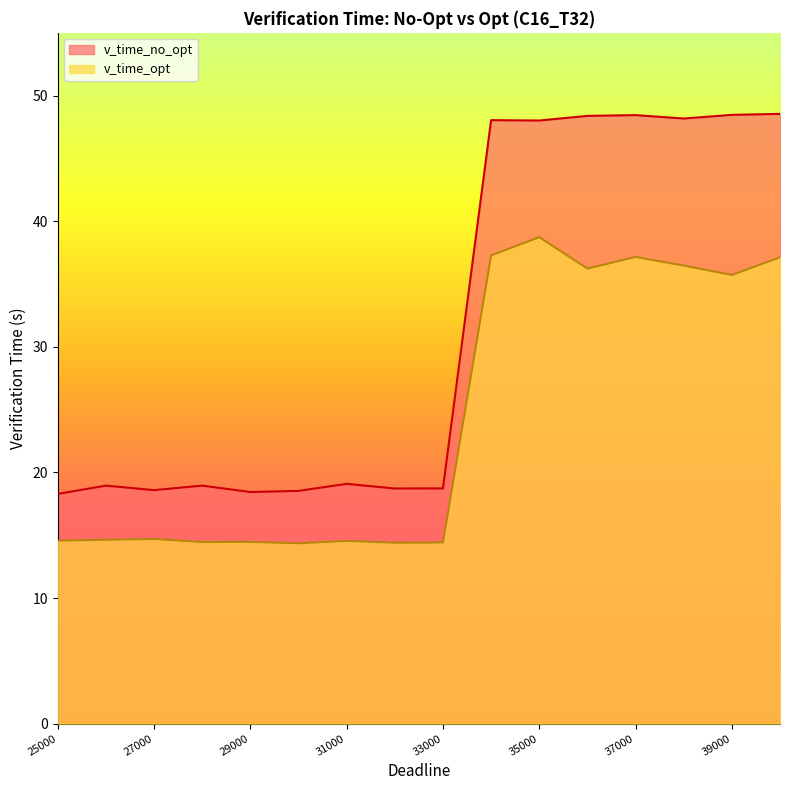

Reading left to right, transcribe all the data shown in this chart.

v_time_no_opt: 18.3	18.9	18.6	18.9	18.4	18.5	19.1	18.7	18.7	48.0	48.0	48.4	48.5	48.2	48.5	48.5
v_time_opt: 14.6	14.6	14.7	14.5	14.5	14.4	14.6	14.4	14.4	37.3	38.7	36.2	37.2	36.5	35.7	37.1